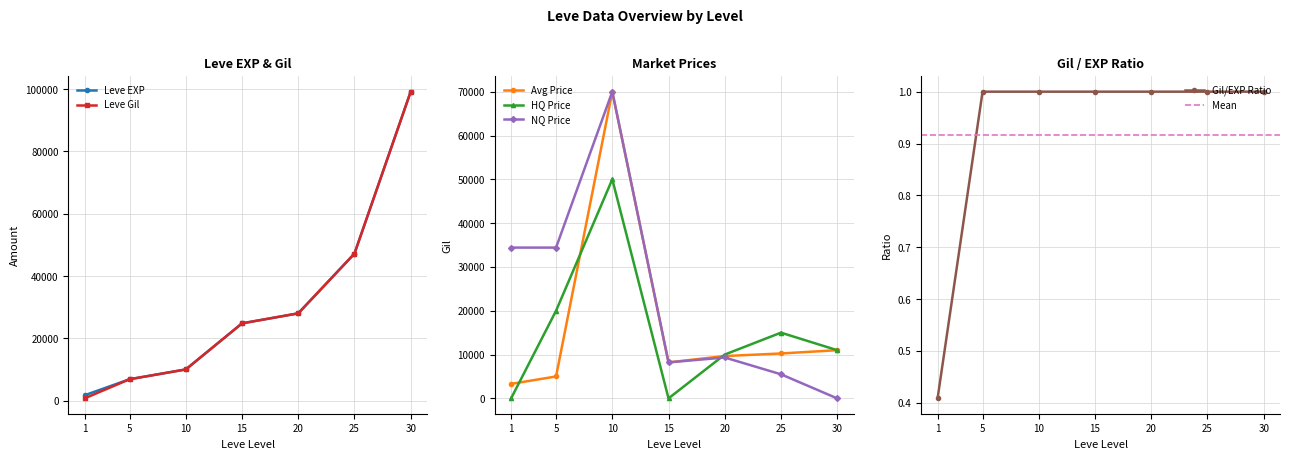

The value of Leve EXP at 20 is 5884. True or false?

False